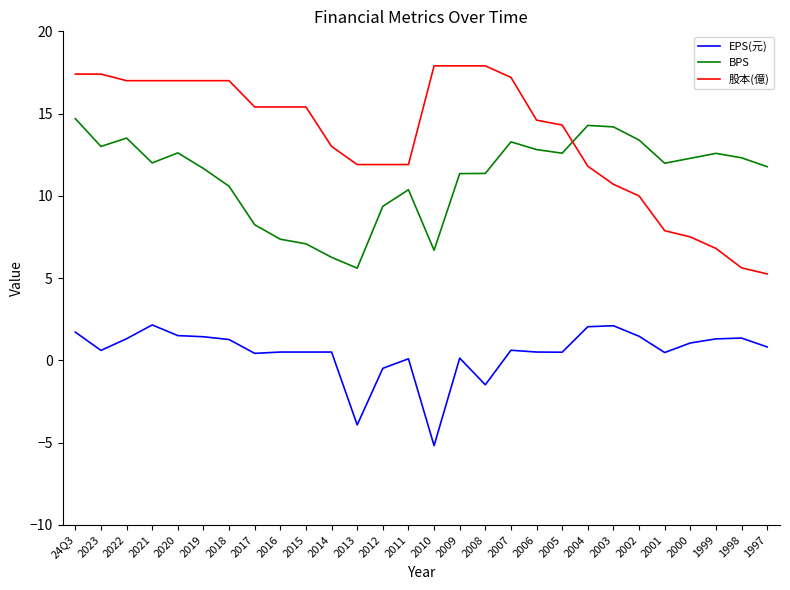

List the series in order of their overall mean, lowest first.

EPS(元), BPS, 股本(億)